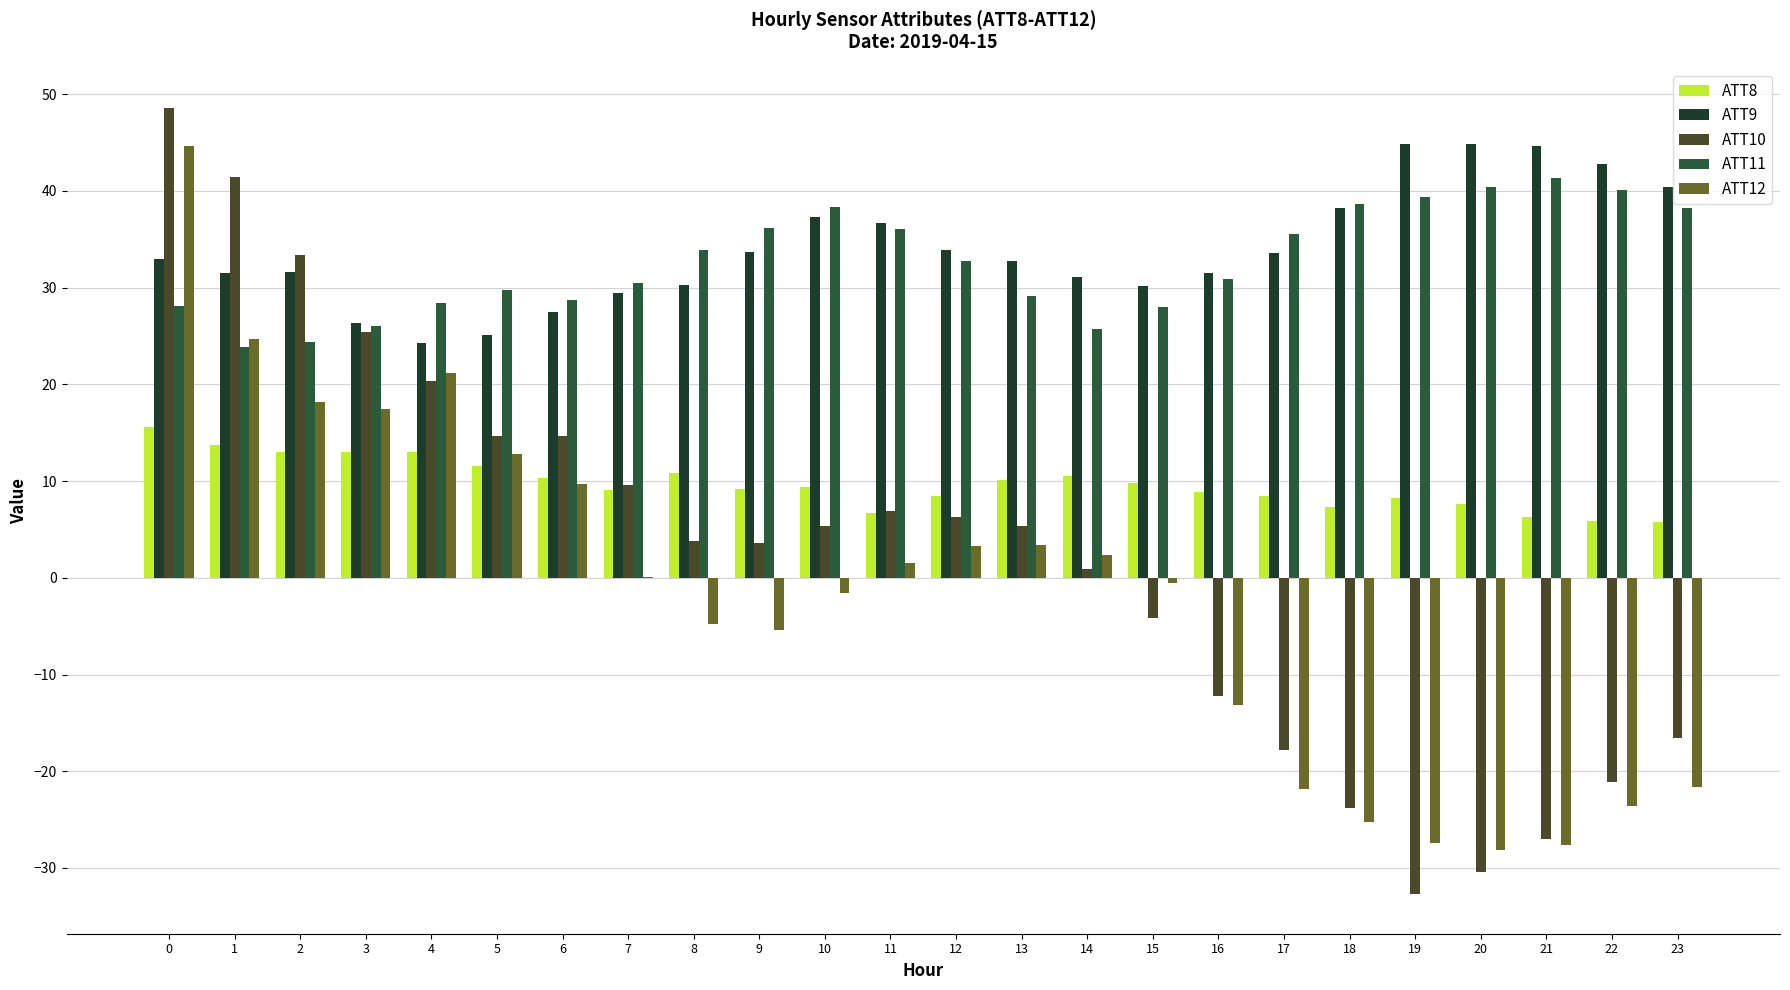

Reading left to right, list all the values displayed in this chart.

ATT8: 0=15.6	1=13.7	2=13.0	3=13.0	4=13.0	5=11.6	6=10.3	7=9.1	8=10.8	9=9.2	10=9.4	11=6.7	12=8.4	13=10.1	14=10.6	15=9.8	16=8.9	17=8.5	18=7.4	19=8.2	20=7.6	21=6.3	22=5.9	23=5.8
ATT9: 0=33.0	1=31.5	2=31.6	3=26.4	4=24.3	5=25.1	6=27.5	7=29.5	8=30.3	9=33.7	10=37.4	11=36.7	12=33.9	13=32.7	14=31.1	15=30.2	16=31.5	17=33.6	18=38.2	19=44.8	20=44.8	21=44.7	22=42.8	23=40.4
ATT10: 0=48.6	1=41.4	2=33.4	3=25.4	4=20.3	5=14.6	6=14.6	7=9.6	8=3.8	9=3.6	10=5.4	11=6.9	12=6.3	13=5.4	14=0.9	15=-4.1	16=-12.2	17=-17.8	18=-23.8	19=-32.7	20=-30.4	21=-27.0	22=-21.1	23=-16.6
ATT11: 0=28.1	1=23.9	2=24.4	3=26.0	4=28.4	5=29.7	6=28.8	7=30.5	8=33.9	9=36.2	10=38.3	11=36.0	12=32.8	13=29.2	14=25.7	15=28.0	16=30.9	17=35.5	18=38.6	19=39.4	20=40.4	21=41.4	22=40.1	23=38.2
ATT12: 0=44.6	1=24.7	2=18.2	3=17.5	4=21.2	5=12.8	6=9.7	7=0.0	8=-4.8	9=-5.4	10=-1.6	11=1.6	12=3.3	13=3.4	14=2.3	15=-0.5	16=-13.2	17=-21.9	18=-25.3	19=-27.4	20=-28.1	21=-27.6	22=-23.6	23=-21.6